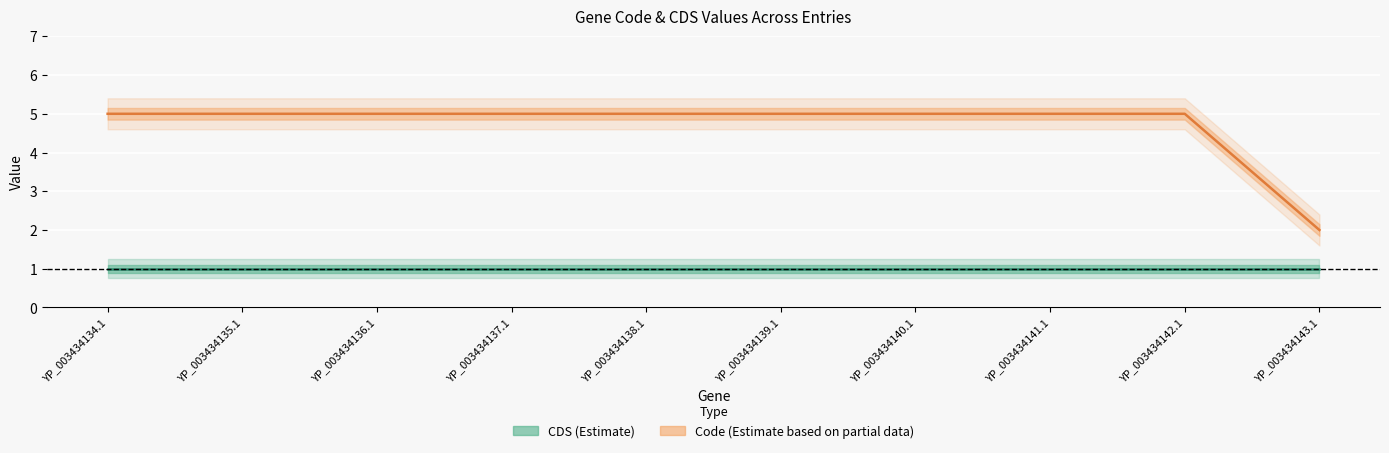

What is the value of the Code centre point at the 2nd from the left?

5